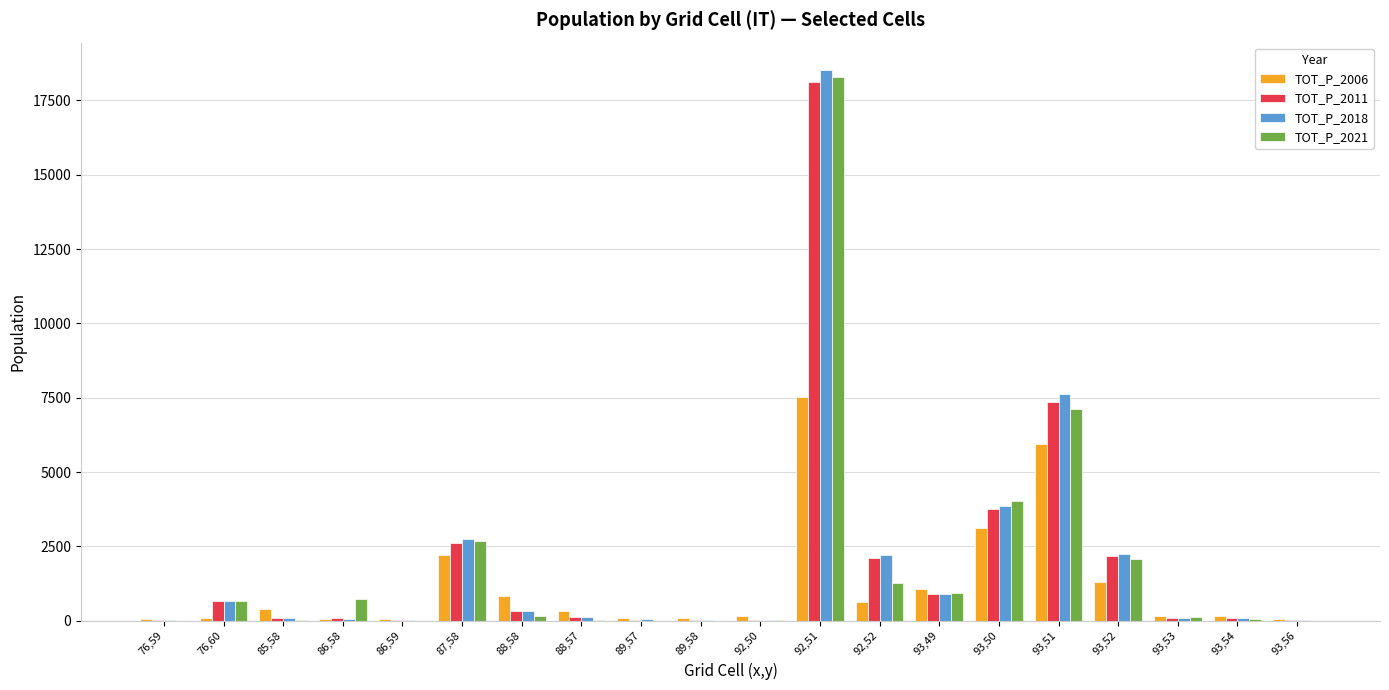

The value of TOT_P_2021 at 86,58 is 714. True or false?

True